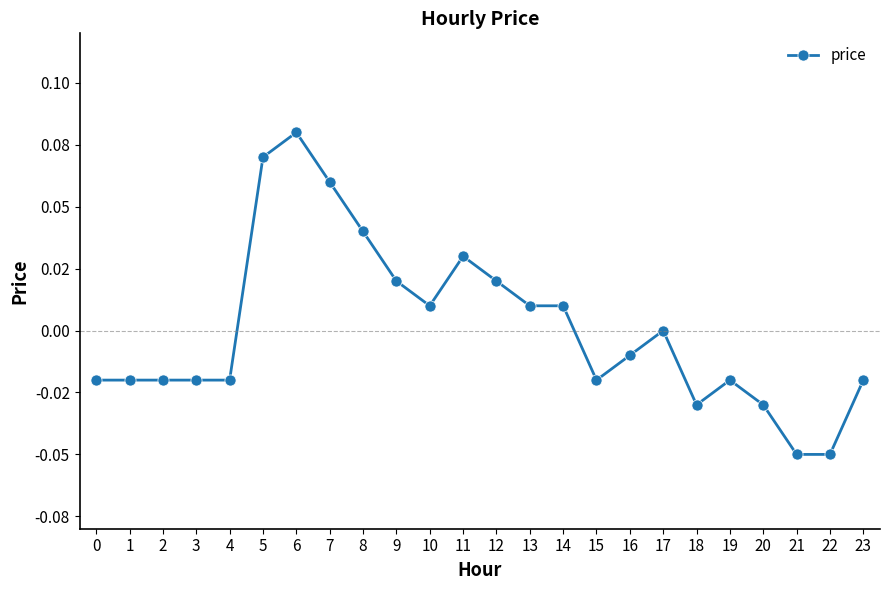

What is the minimum value shown in the chart?

-0.1